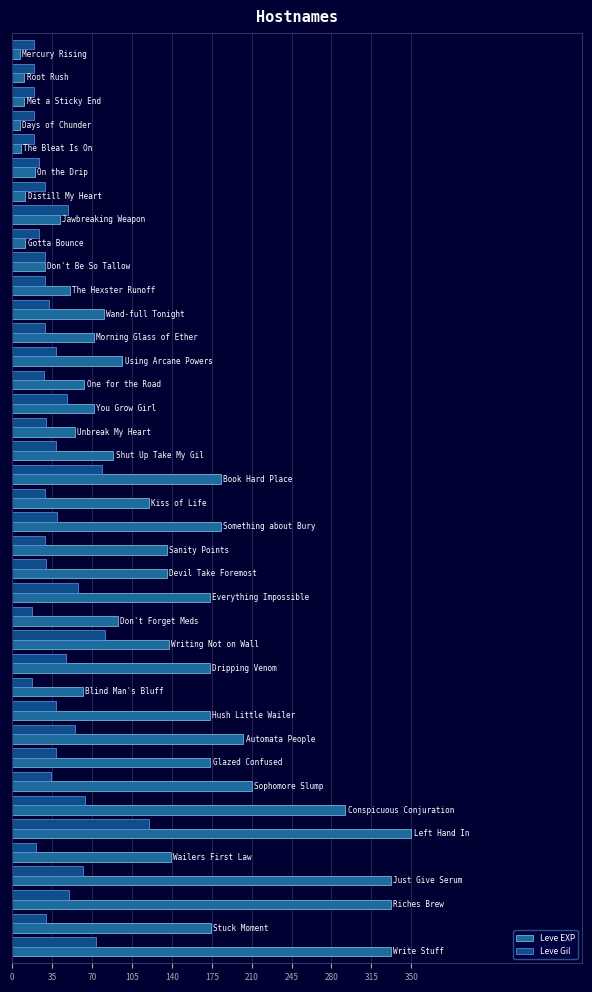

What is the difference between the maximum and minimum values in the Leve Gil series?

103.0